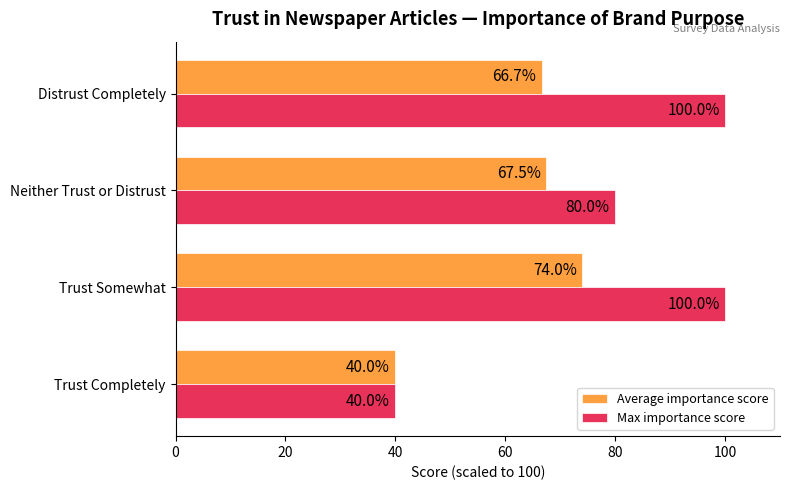

Which series has the largest range (max minus min)?

Max importance score